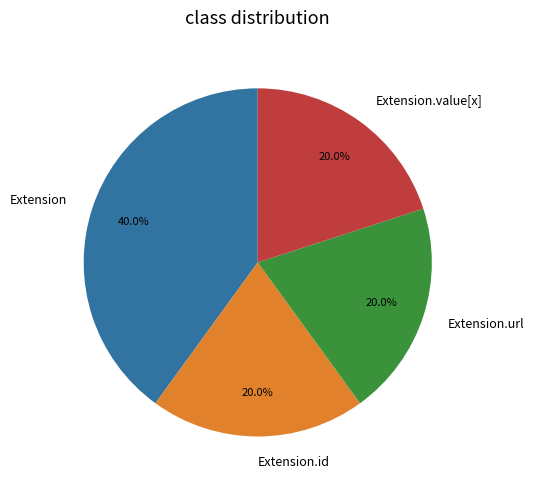

Do Extension.url and Extension.id together represent more than half of the pie?

No